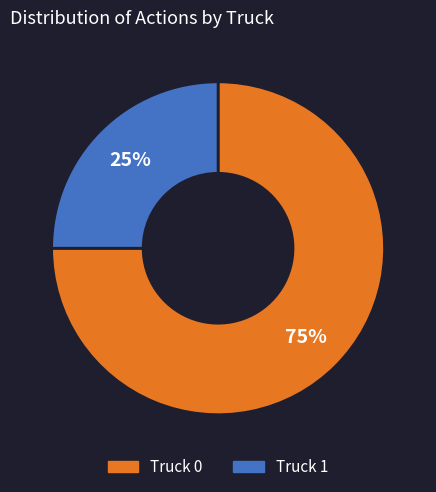

How many segments does this pie chart have?

2